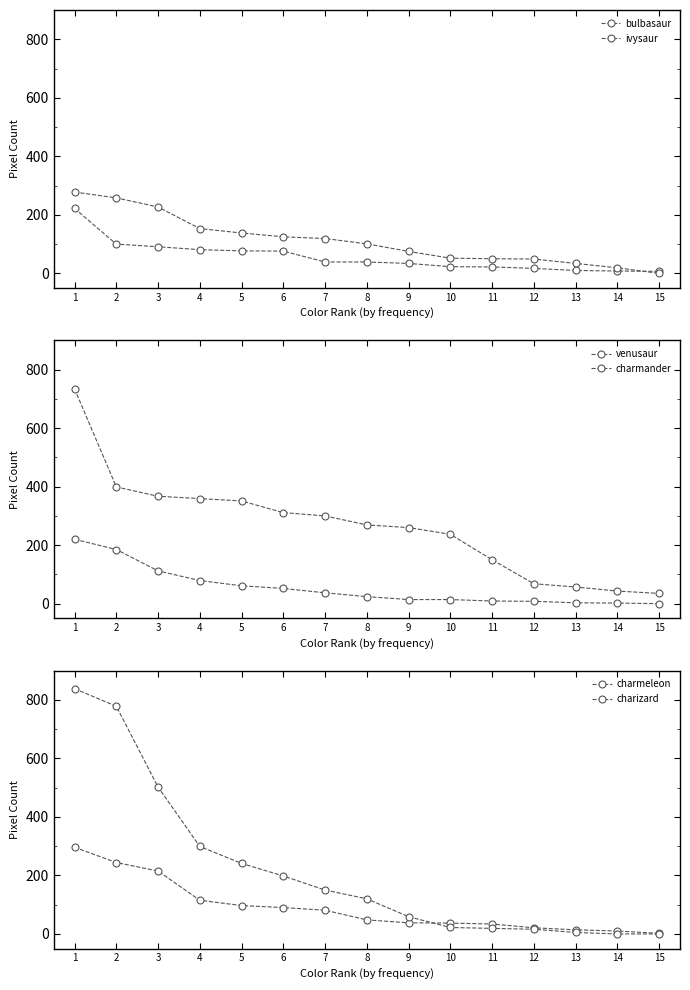

The value of charizard at 3 is 798. True or false?

False